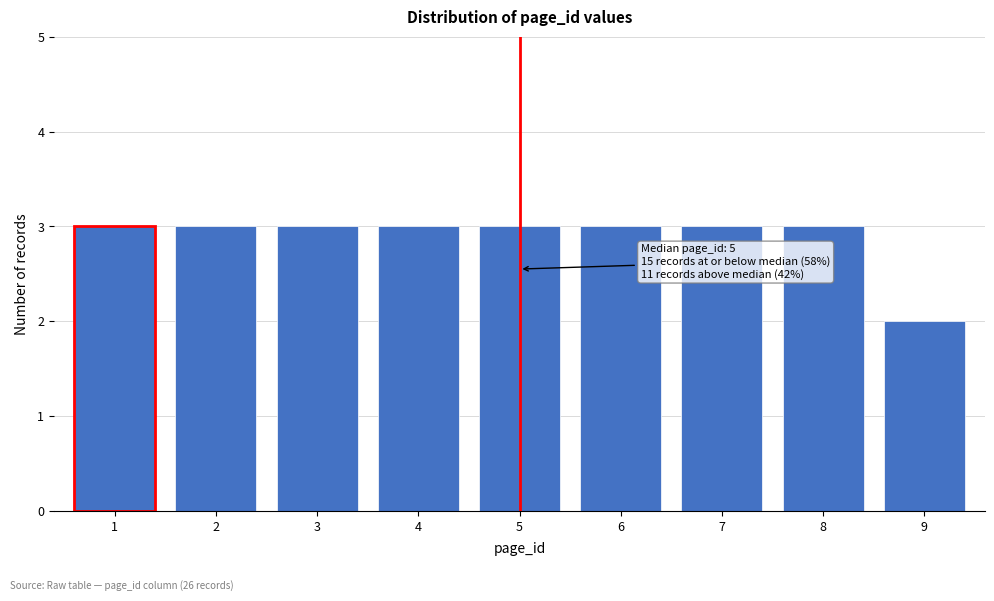

Reading right to left, transcribe all the data shown in this chart.

9=2	8=3	7=3	6=3	5=3	4=3	3=3	2=3	1=3